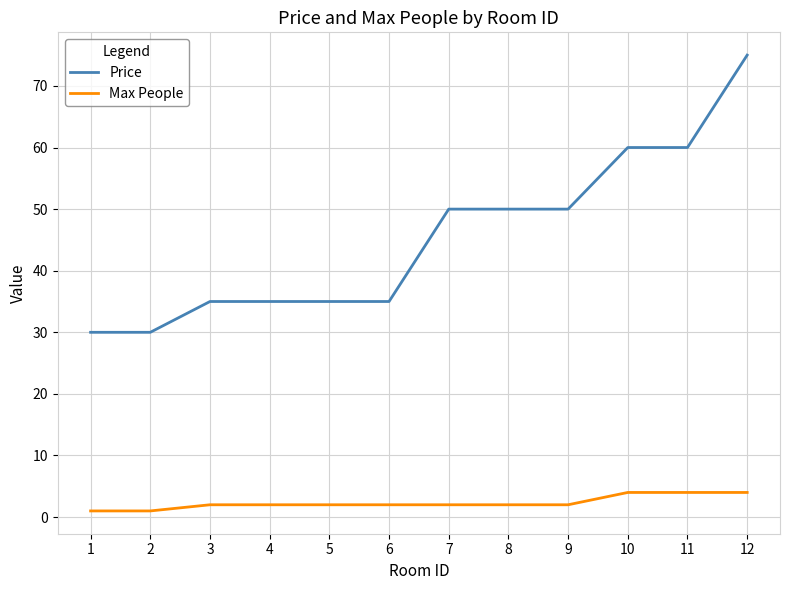

What is the spread (max minus min) of values at 12?

71